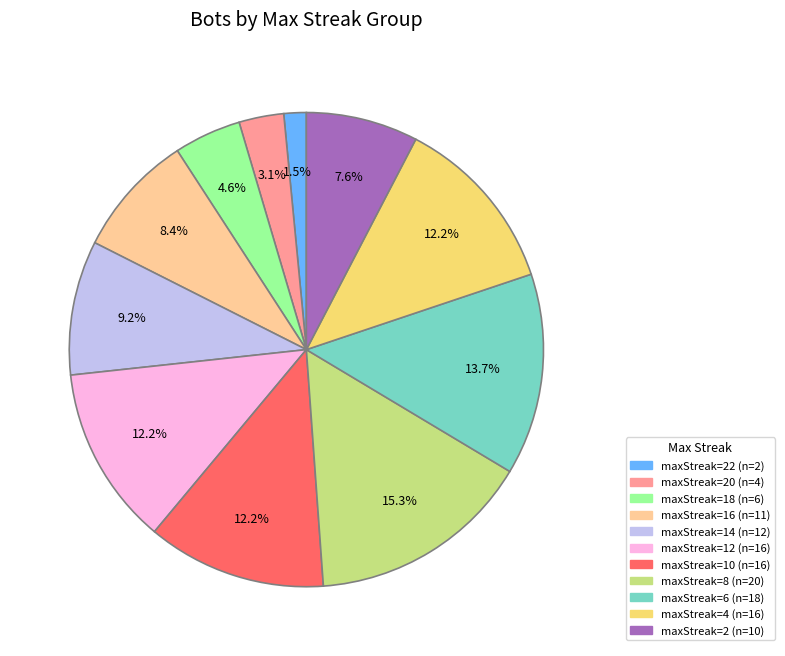

Does any single category account for the majority?

No